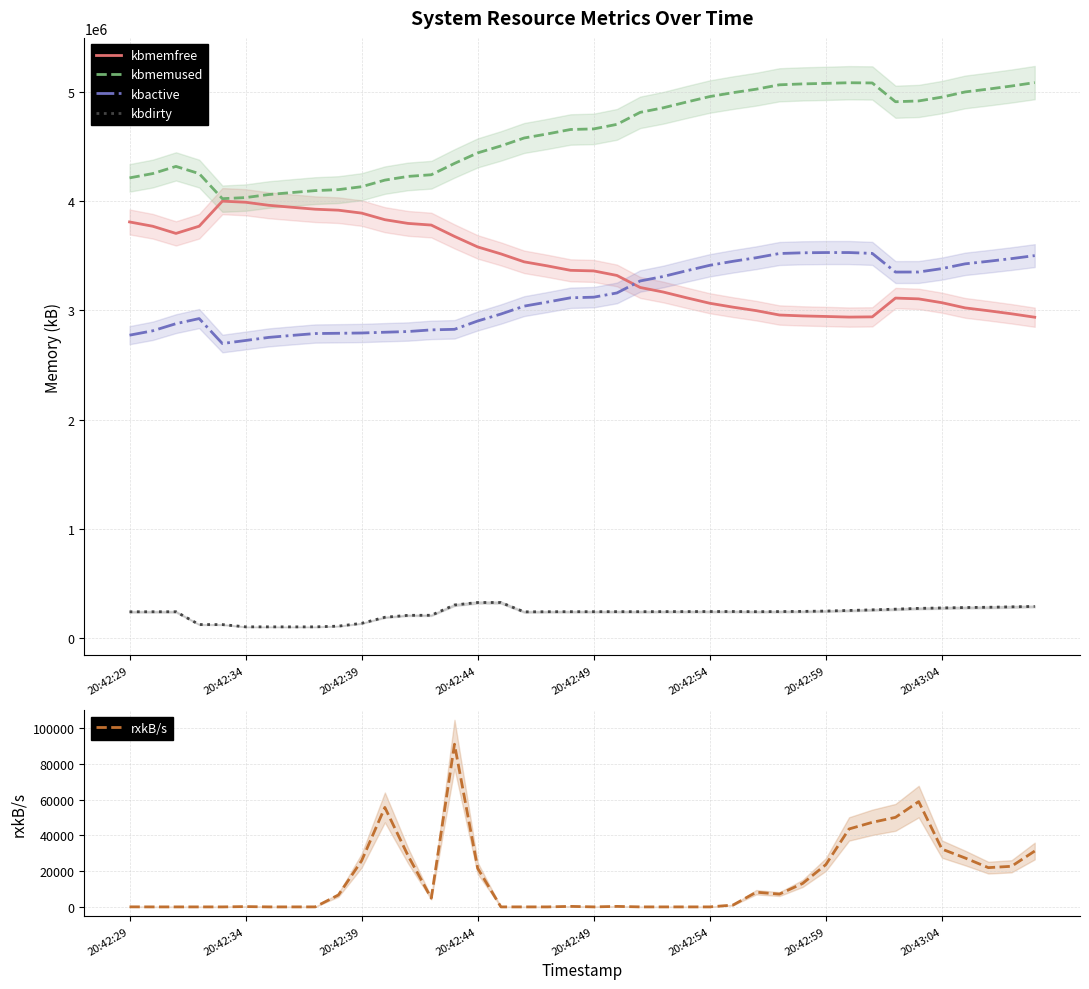

The value of kbmemfree at 20:42:29 is 6353018. True or false?

False